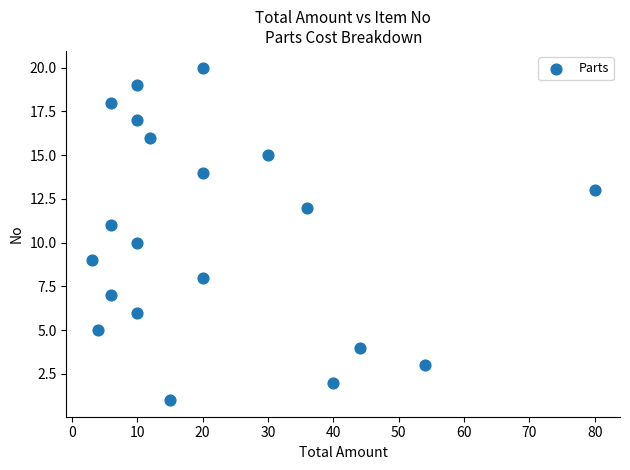

What is the range of Y values (max minus min)?

19